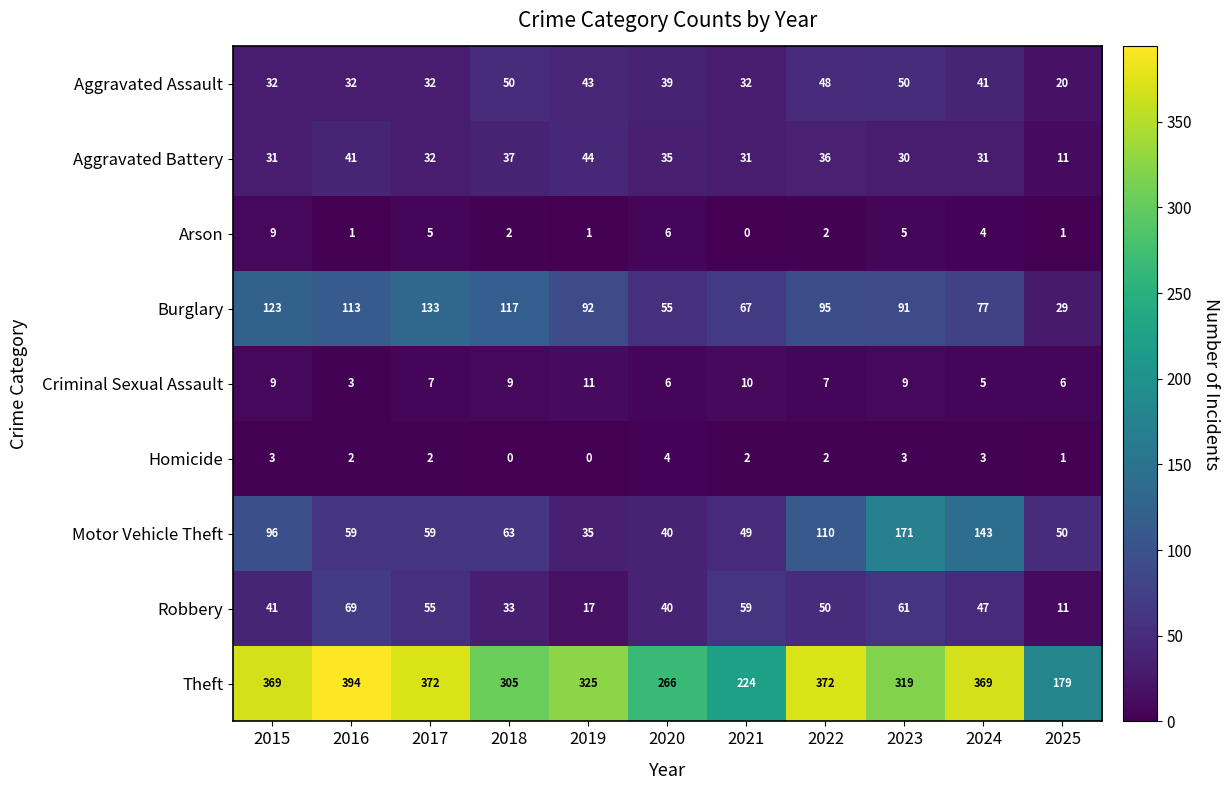

Is it true that Aggravated Assault equals 32 at 2015?

True